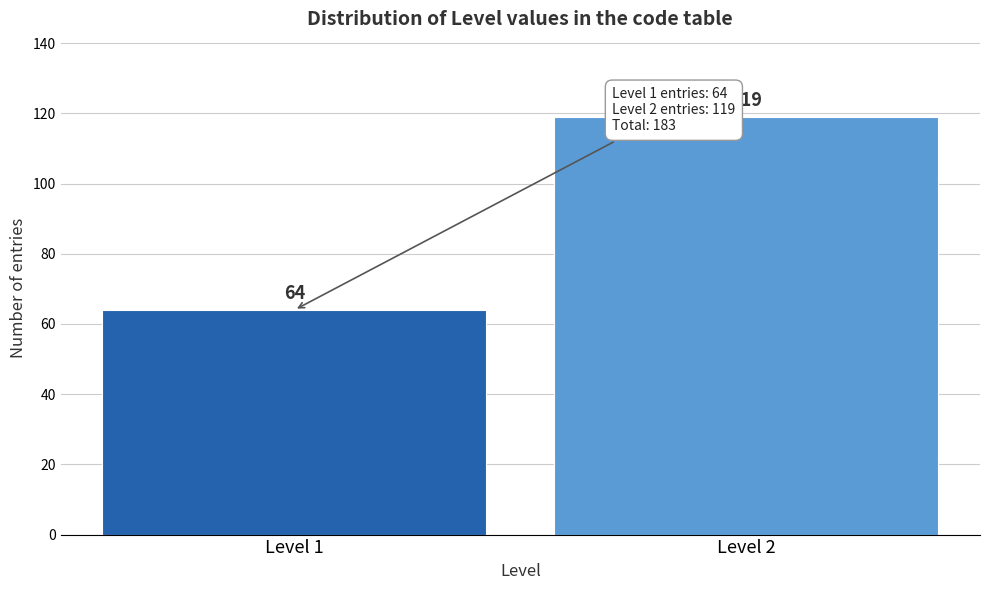

Reading right to left, transcribe all the data shown in this chart.

119	64